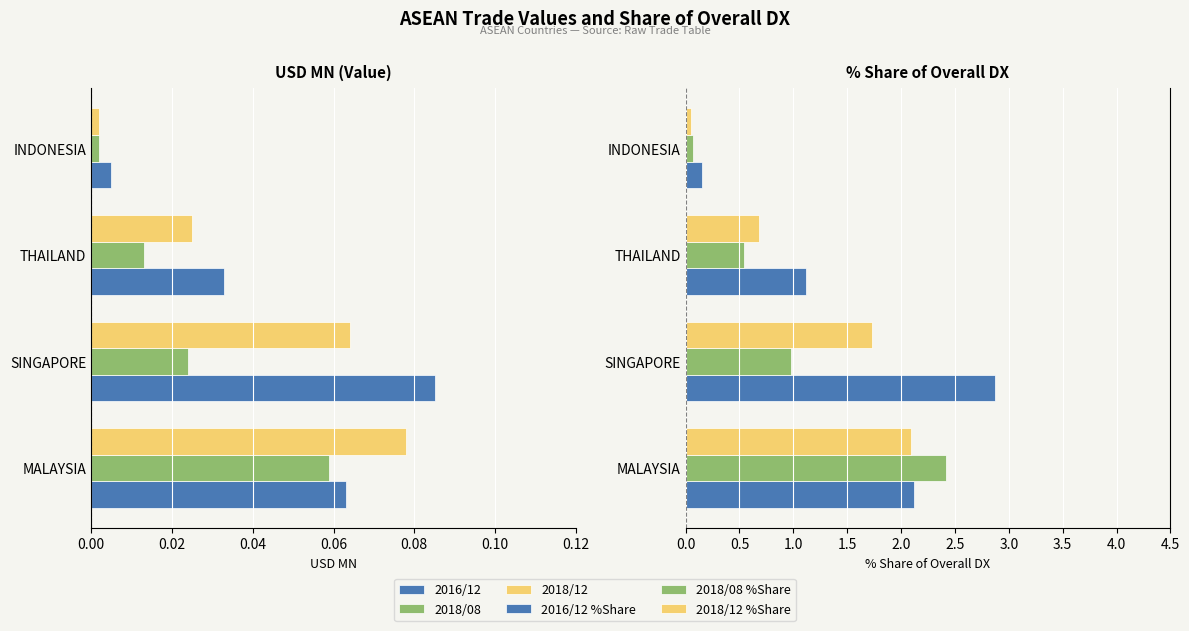

How many bars are there in each group?

6